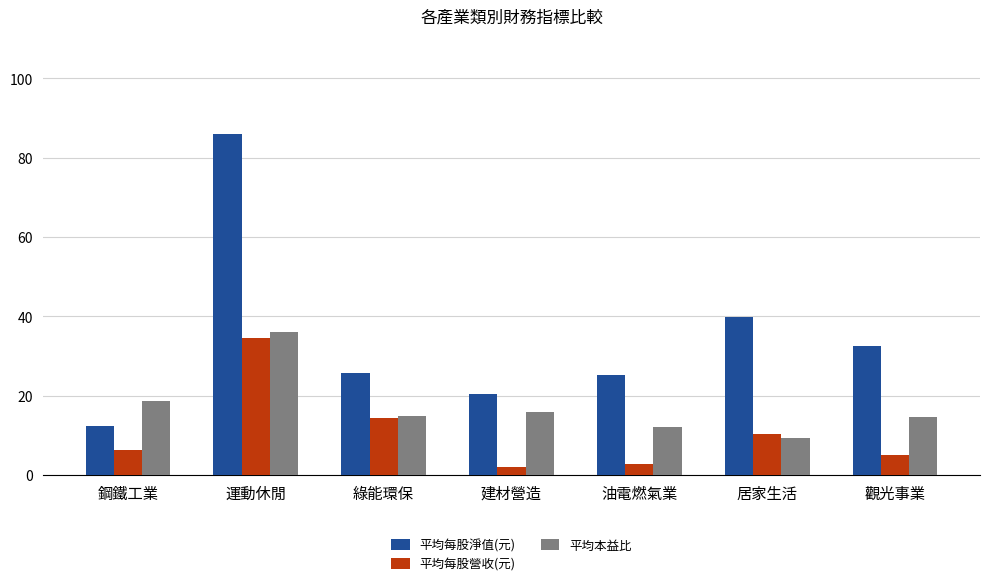

What is the difference between the maximum and minimum values in the 平均每股淨值(元) series?

73.8